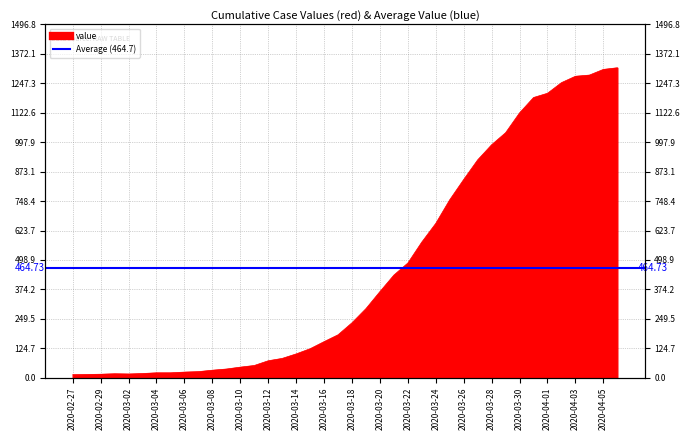

How many points are lower than both their immediate neighbors (excluding endpoints)?

1